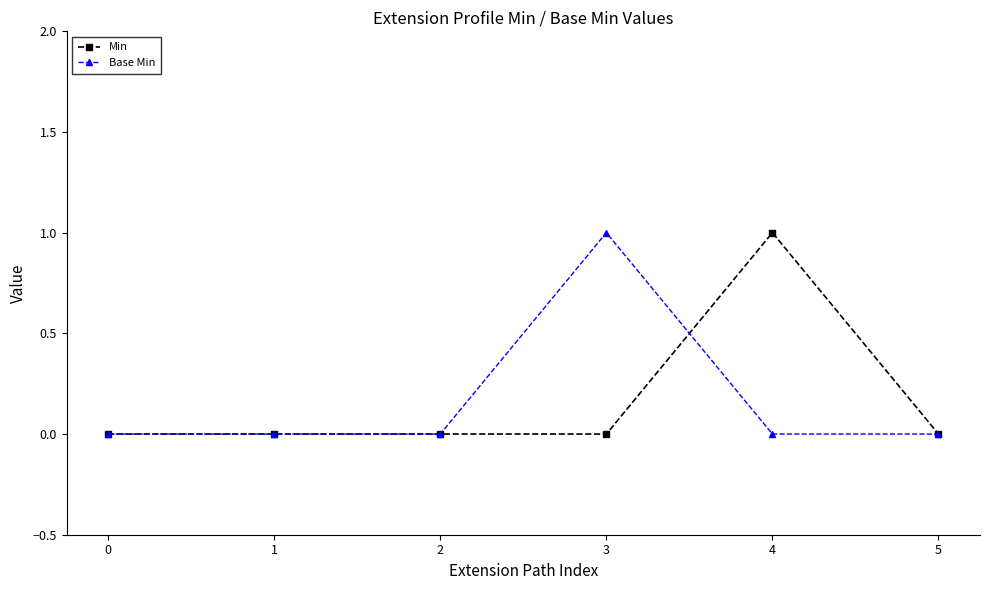

Does the chart have visible grid lines?

No